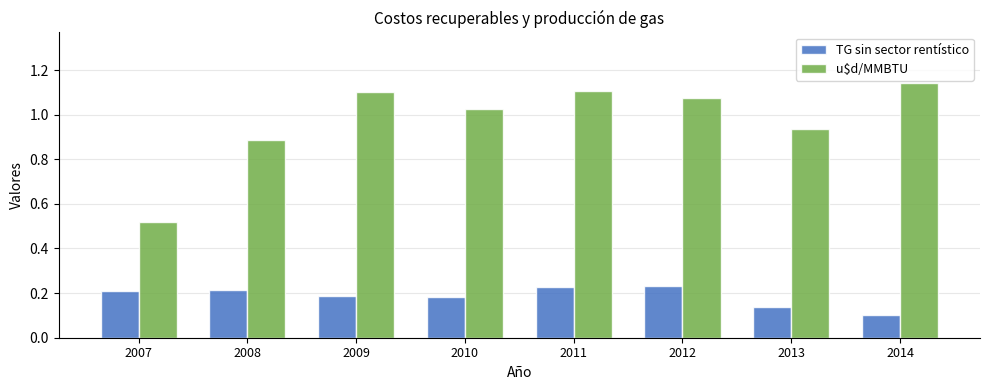

At which category is the sum across all series the highest?

2011